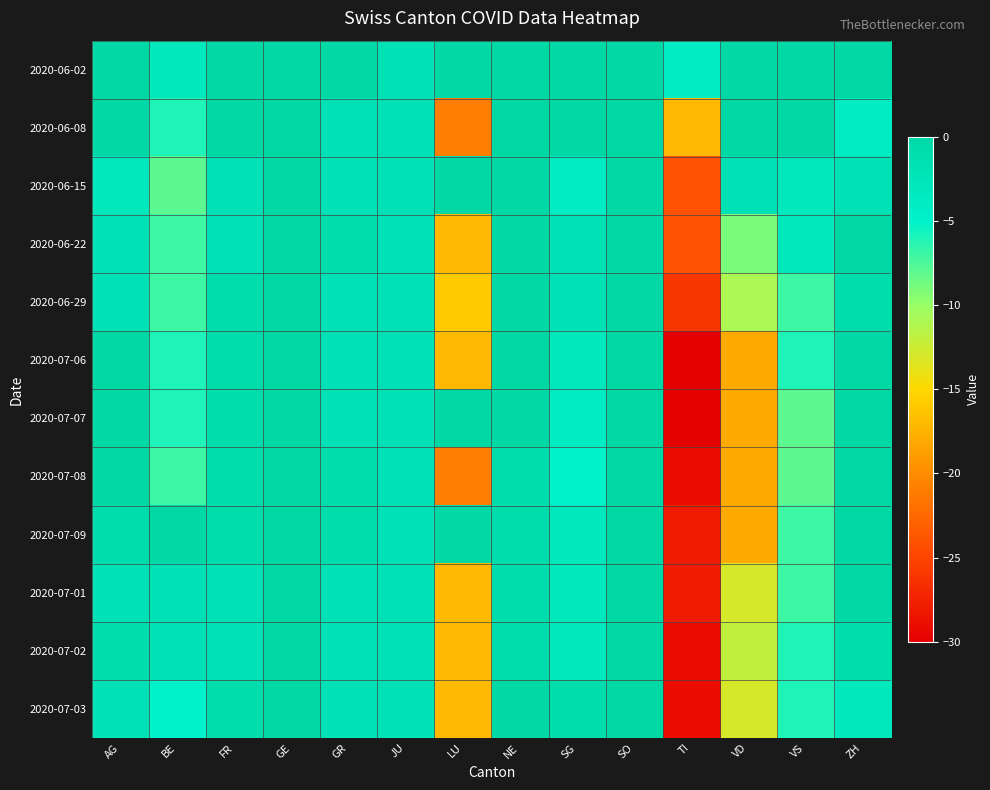

Reading left to right, list all the values displayed in this chart.

2020-06-02: AG=0	BE=-3	FR=0	GE=0	GR=0	JU=-2	LU=0	NE=0	SG=4	SO=0	TI=-4	VD=2	VS=0	ZH=0
2020-06-08: AG=0	BE=-6	FR=0	GE=1	GR=-2	JU=-2	LU=-21	NE=0	SG=0	SO=0	TI=-17	VD=0	VS=0	ZH=-4
2020-06-15: AG=-3	BE=-8	FR=-2	GE=2	GR=-2	JU=-2	LU=0	NE=1	SG=-4	SO=0	TI=-24	VD=-2	VS=-3	ZH=-2
2020-06-22: AG=-2	BE=-7	FR=-2	GE=1	GR=-1	JU=-2	LU=-17	NE=0	SG=-2	SO=0	TI=-24	VD=-9	VS=-3	ZH=0
2020-06-29: AG=-2	BE=-7	FR=-1	GE=3	GR=-2	JU=-2	LU=-16	NE=0	SG=-2	SO=0	TI=-26	VD=-11	VS=-7	ZH=-1
2020-07-06: AG=0	BE=-6	FR=-1	GE=2	GR=-2	JU=-2	LU=-17	NE=0	SG=-3	SO=0	TI=-30	VD=-18	VS=-6	ZH=1
2020-07-07: AG=1	BE=-6	FR=-1	GE=2	GR=-2	JU=-2	LU=0	NE=0	SG=-4	SO=0	TI=-30	VD=-18	VS=-8	ZH=2
2020-07-08: AG=1	BE=-7	FR=-1	GE=2	GR=-1	JU=-2	LU=-21	NE=-1	SG=-5	SO=0	TI=-29	VD=-18	VS=-8	ZH=0
2020-07-09: AG=-1	BE=0	FR=-1	GE=1	GR=-1	JU=-2	LU=0	NE=-1	SG=-3	SO=0	TI=-28	VD=-18	VS=-7	ZH=1
2020-07-01: AG=-2	BE=-2	FR=-2	GE=3	GR=-2	JU=-2	LU=-17	NE=-1	SG=-3	SO=0	TI=-28	VD=-13	VS=-7	ZH=2
2020-07-02: AG=-1	BE=-2	FR=-2	GE=2	GR=-2	JU=-2	LU=-17	NE=-1	SG=-3	SO=0	TI=-29	VD=-12	VS=-6	ZH=-1
2020-07-03: AG=-2	BE=-5	FR=-1	GE=1	GR=-2	JU=-2	LU=-17	NE=0	SG=-1	SO=0	TI=-29	VD=-13	VS=-6	ZH=-3